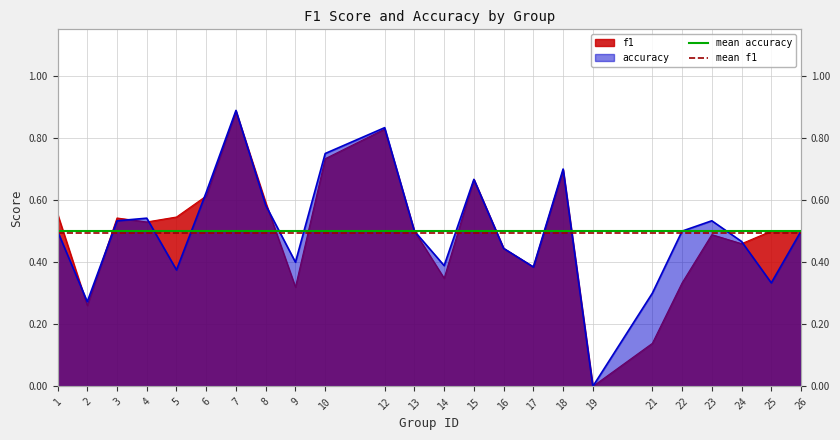

What is the value of the mean accuracy point at the 2nd from the left?

0.5